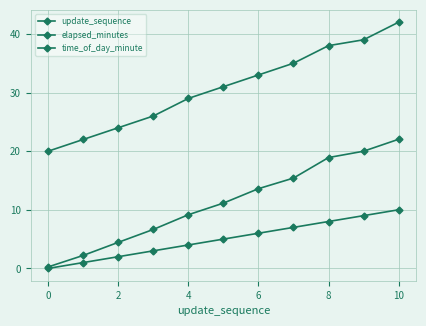

Count the number of data series in this chart.

3